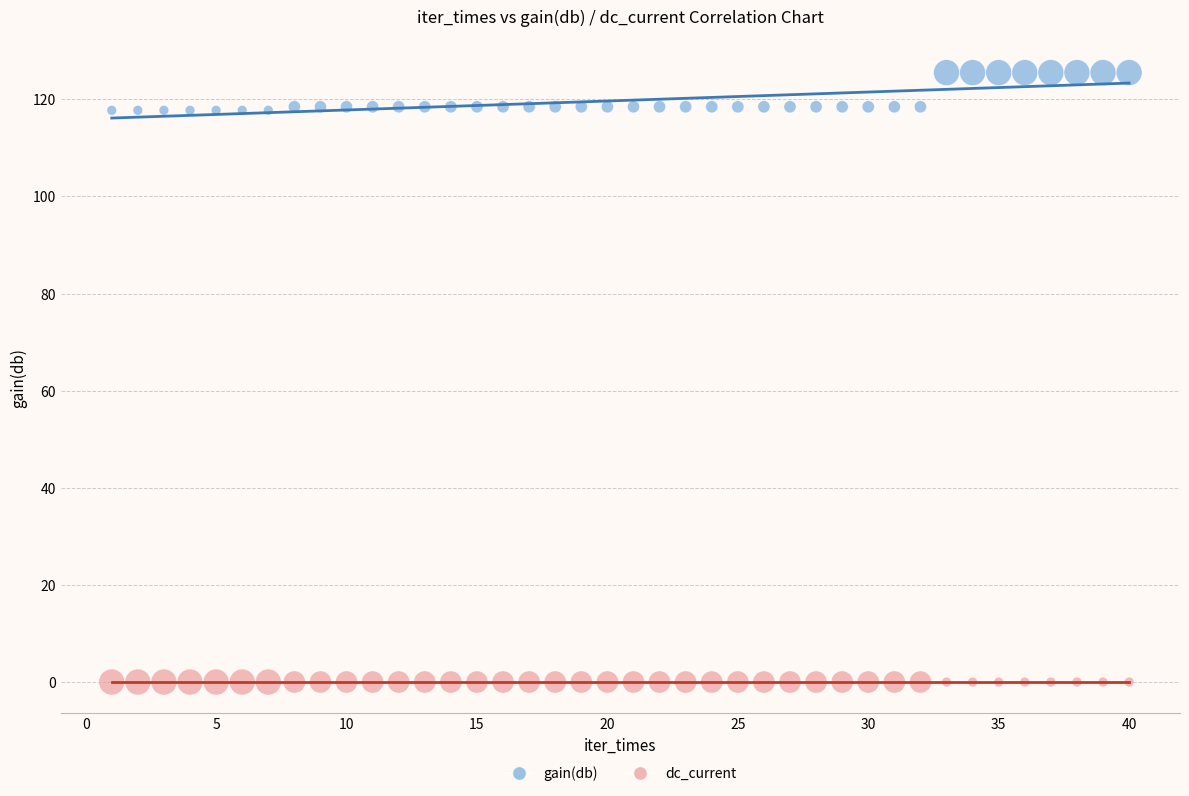

What are all the series names shown in the legend?

gain(db), dc_current